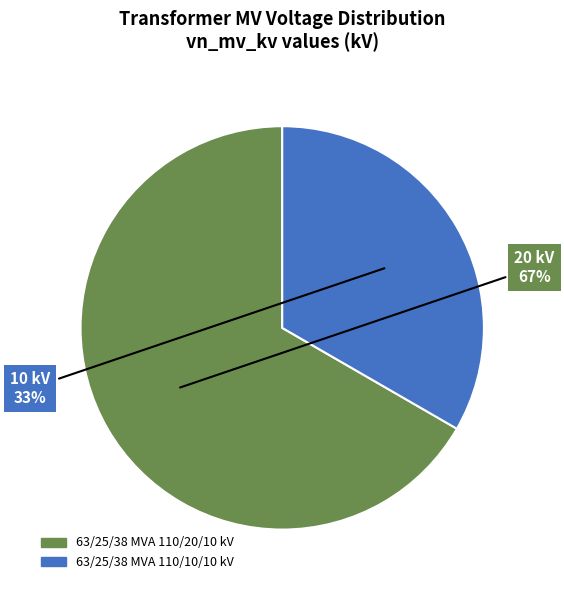

Is there a majority slice in this chart?

Yes